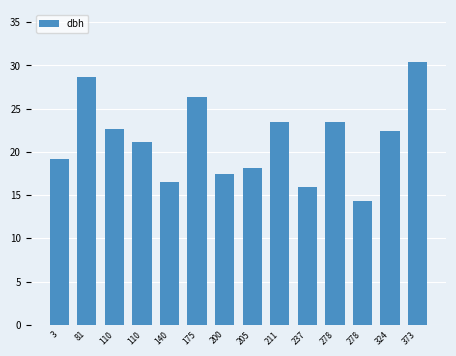

What is the ratio of the value at 81 to the value at 110?

1.4